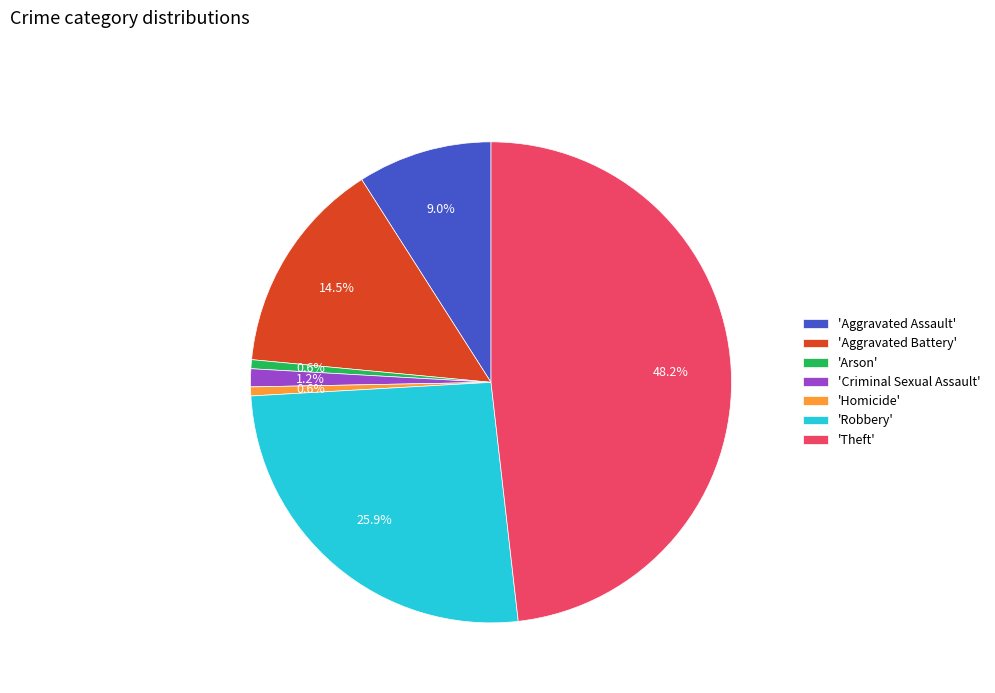

Which slice is the largest?

'Theft'